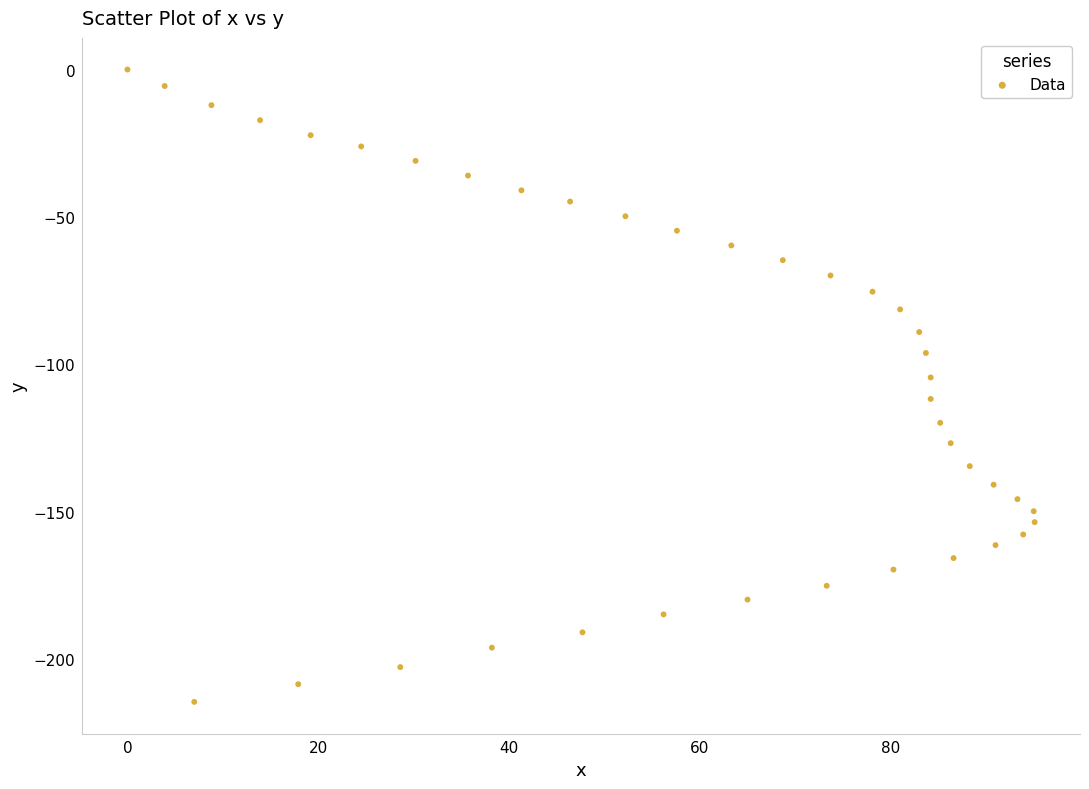

What is the range of Y values (max minus min)?

214.6